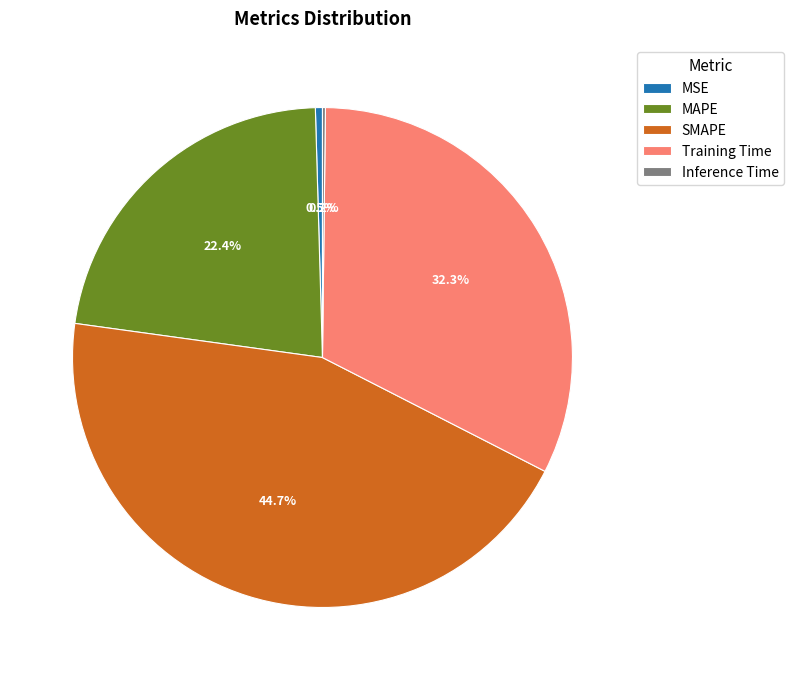

Which slice is the largest?

SMAPE